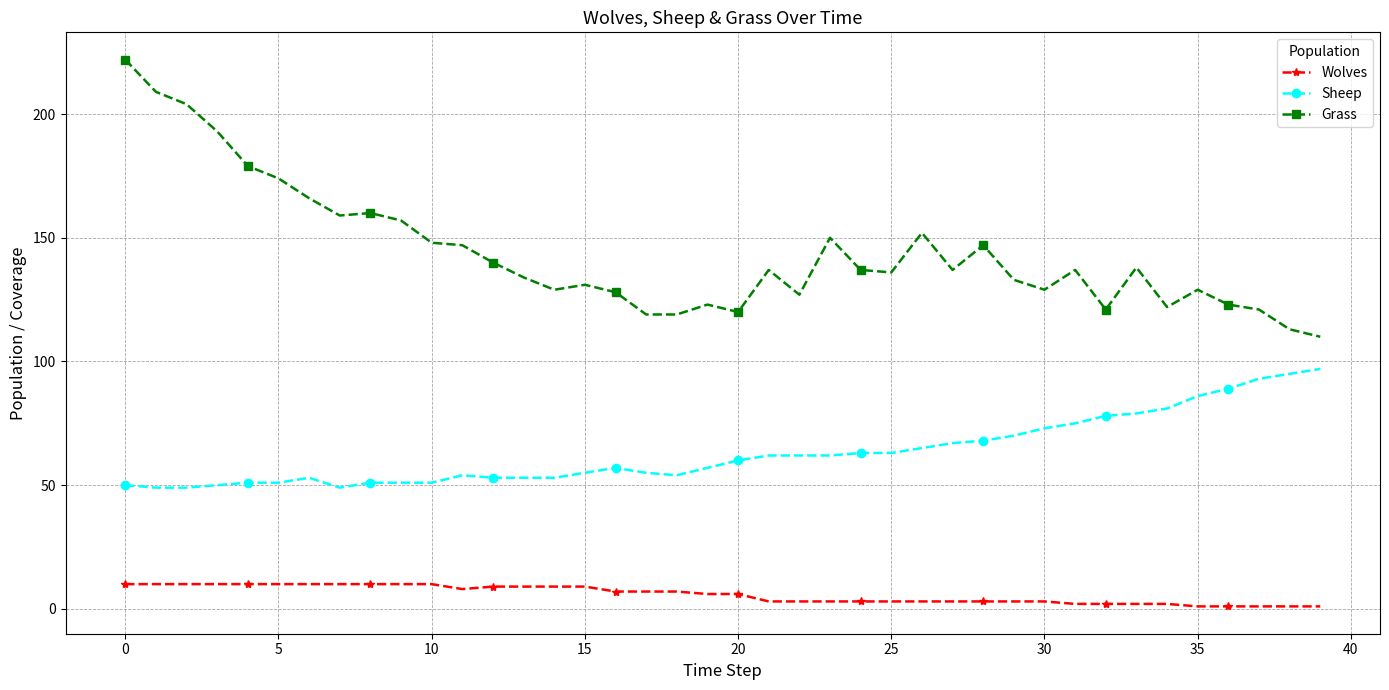

True or false: Wolves and Grass intersect in this chart.

False